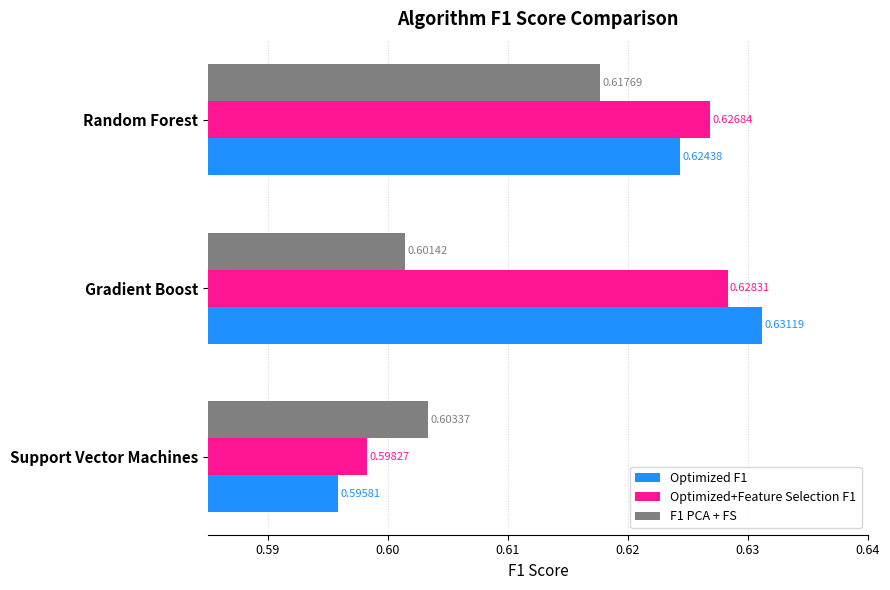

Which series has the largest range (max minus min)?

Optimized F1